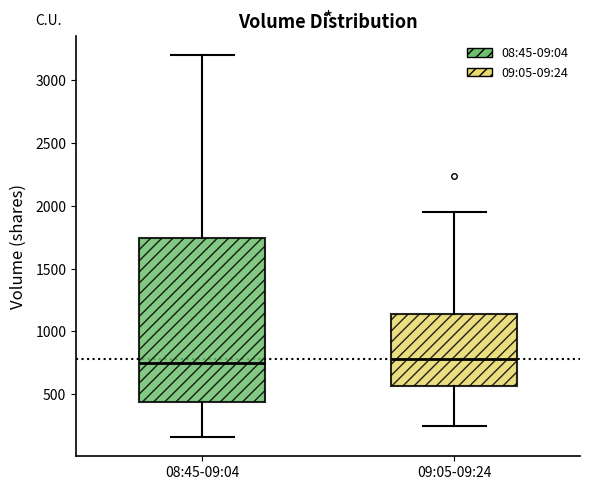

Where does the median line of the box for 09:05-09:24 sit on the y-axis? The values are not printed on the chart, so give them approximately, as read against the axis.

800